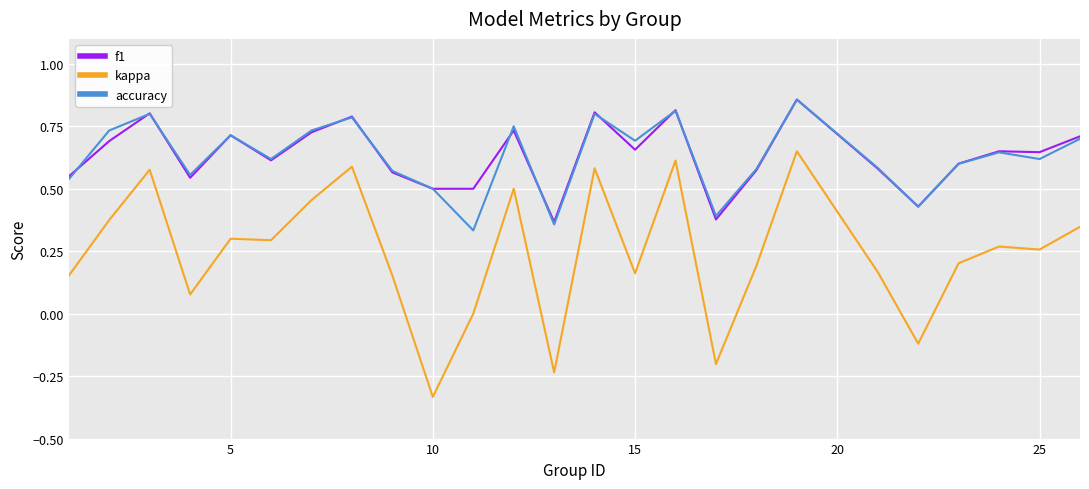

Which series has the widest spread of values?

kappa